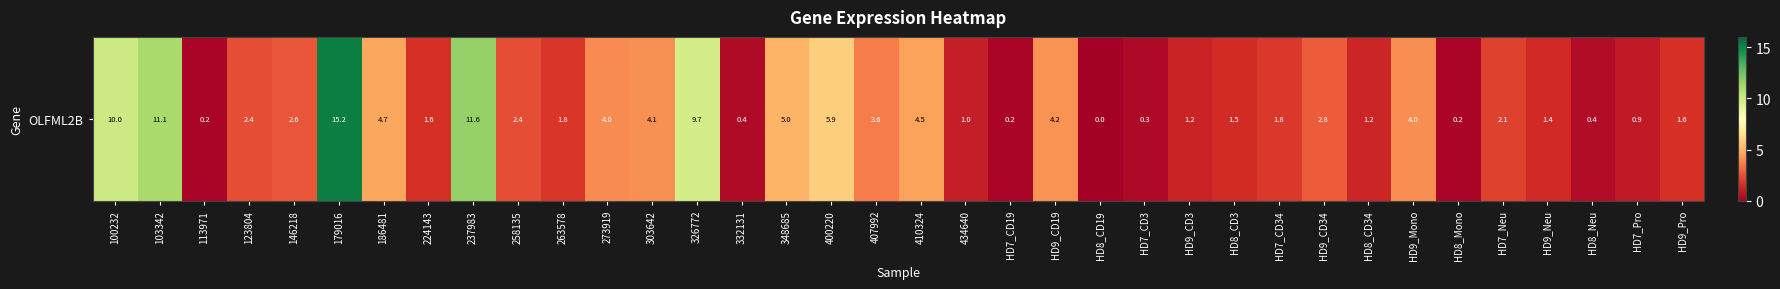

The value at 407992 is 3.6. True or false?

True